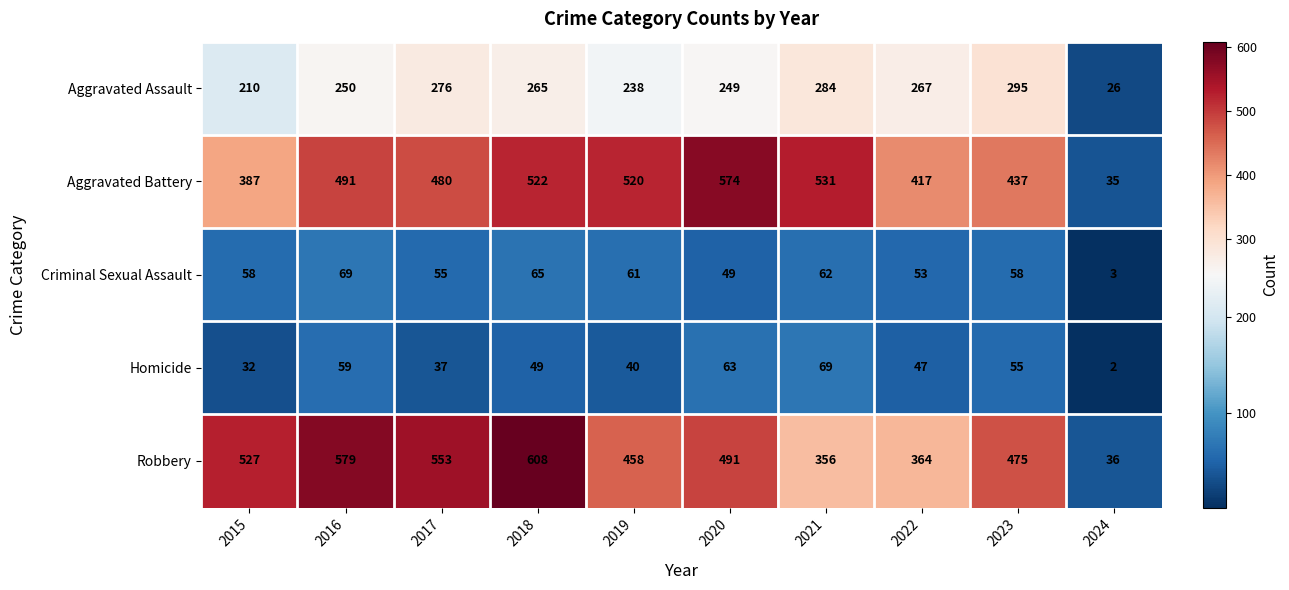

Which series has the largest total across all categories?

Robbery